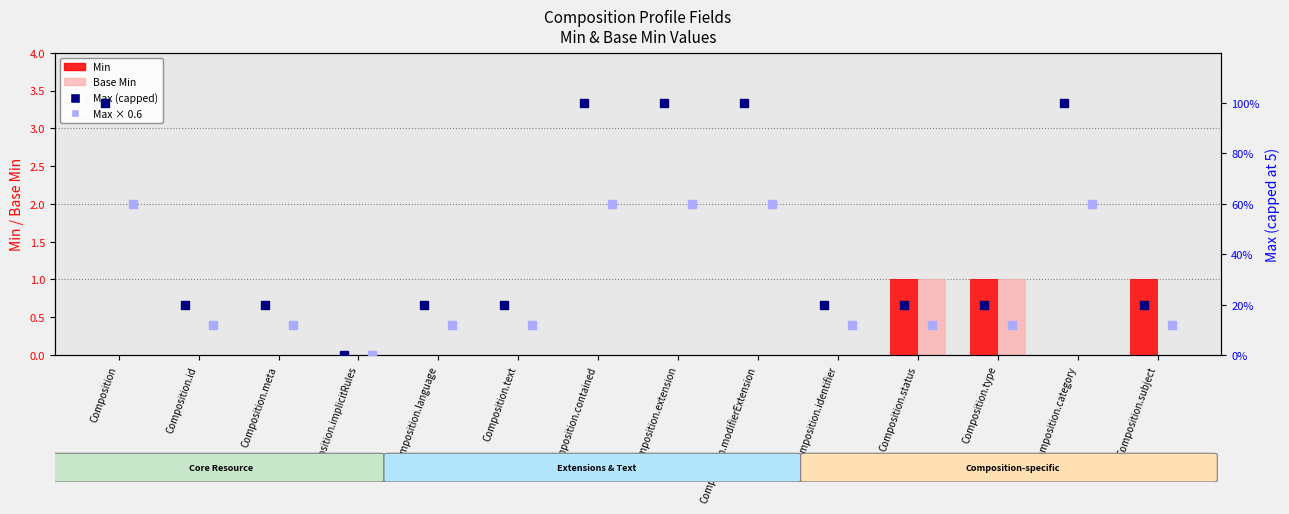

Which series reaches the maximum Y coordinate?

Max (capped)